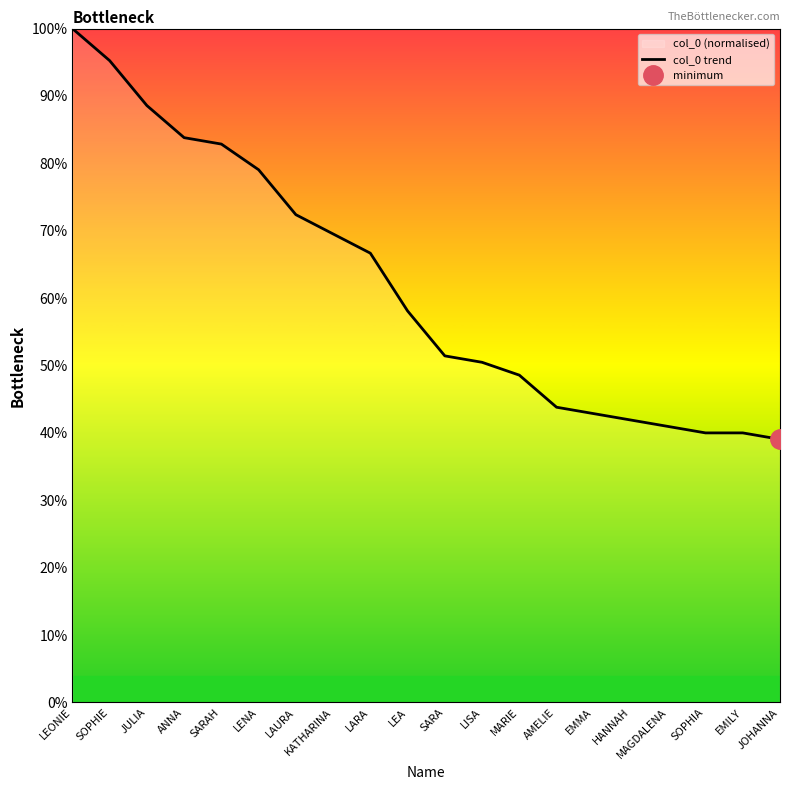

Count the number of data series in this chart.

1